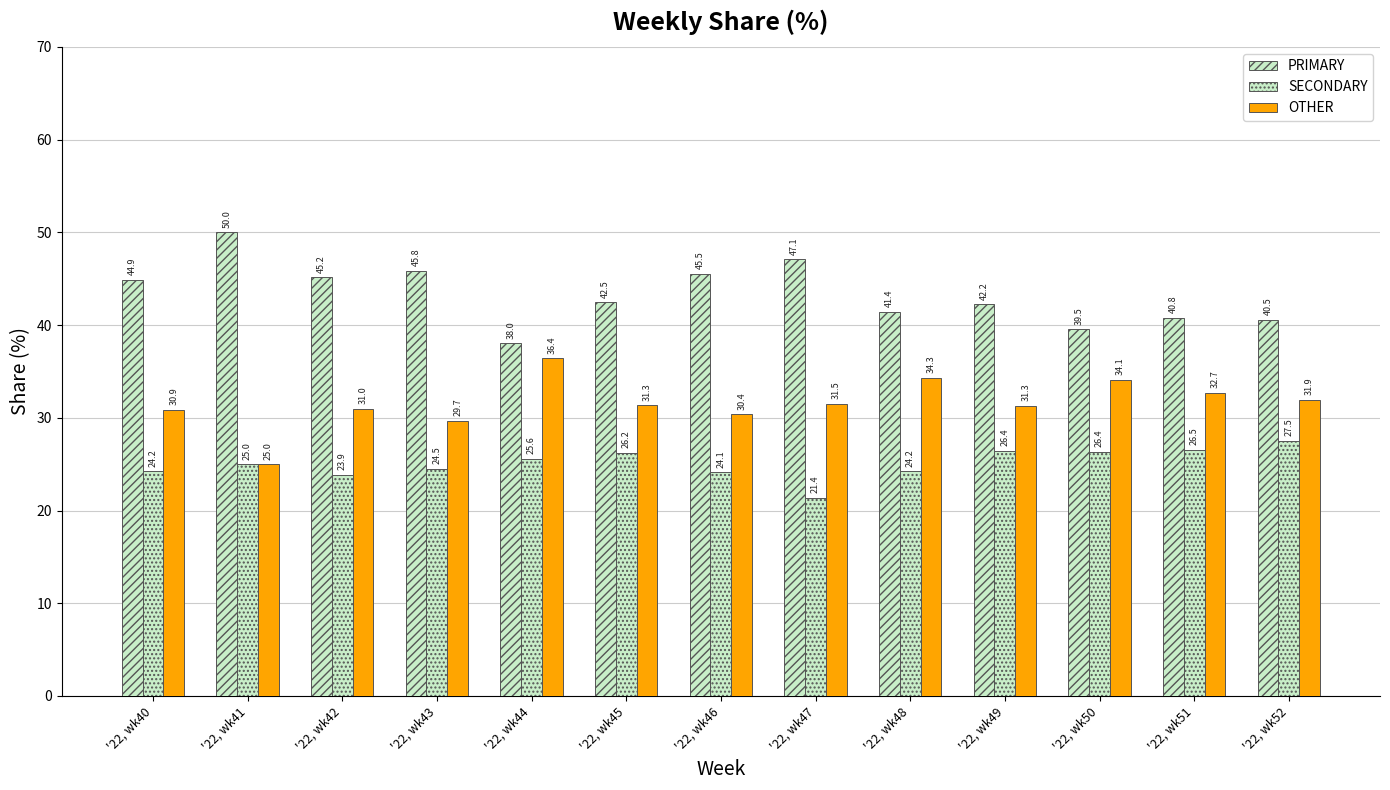

How many bars are there in total?

39